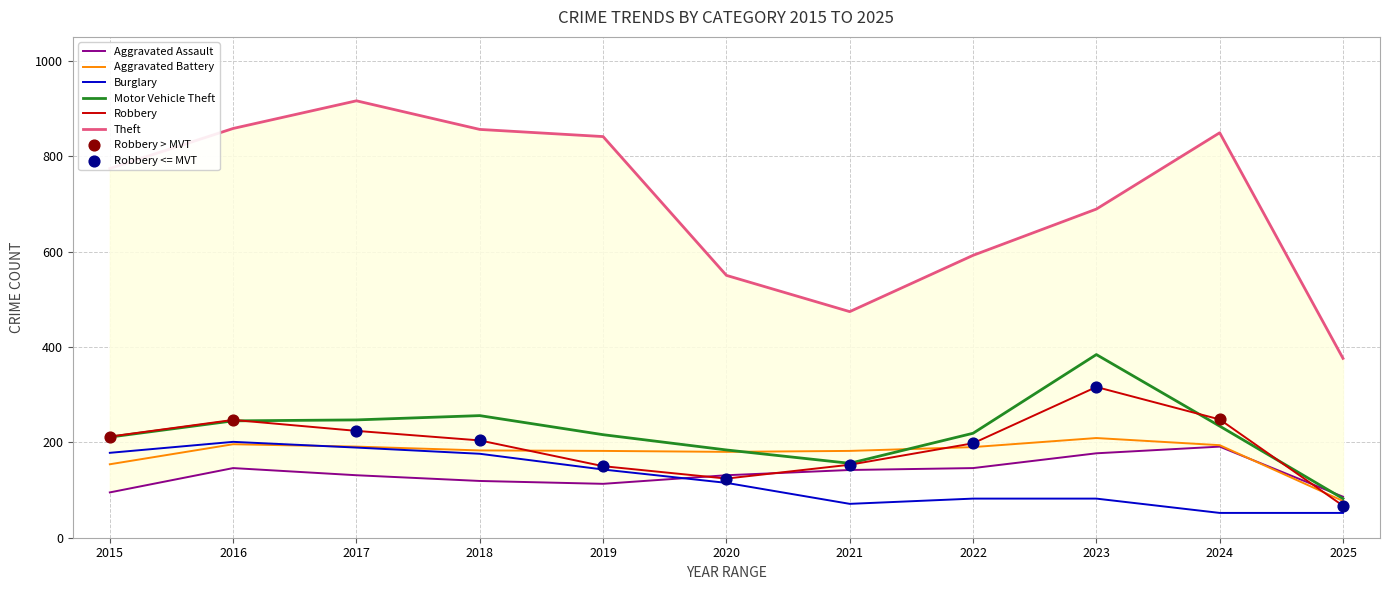

Which series has the largest total across all categories?

Theft